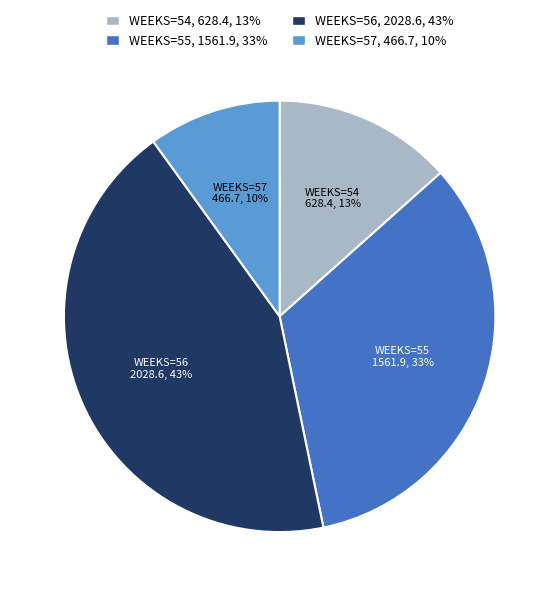

Is the sum of WEEKS=57, 466.7, 10% and WEEKS=54, 628.4, 13% greater than half?

No